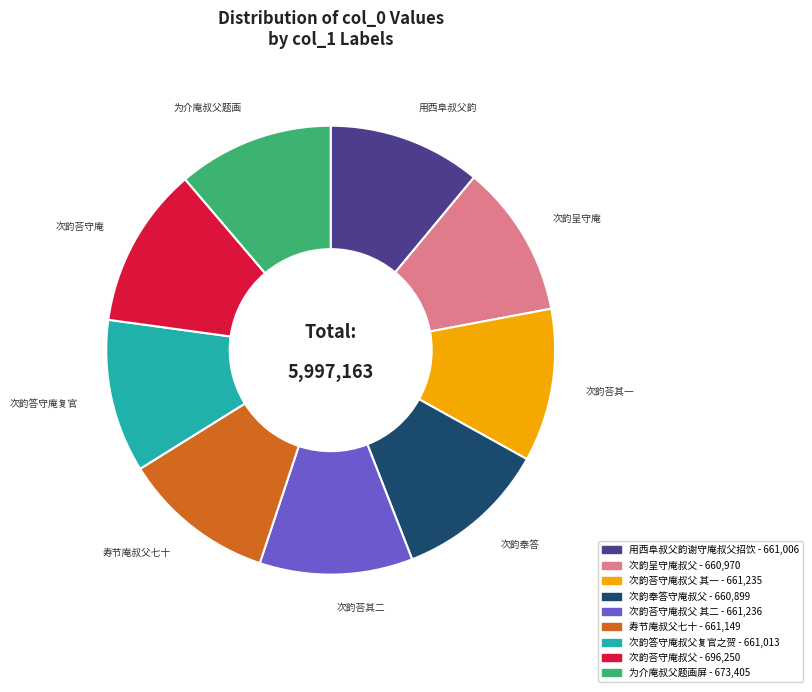

Is there any slice that represents more than half of the pie?

No